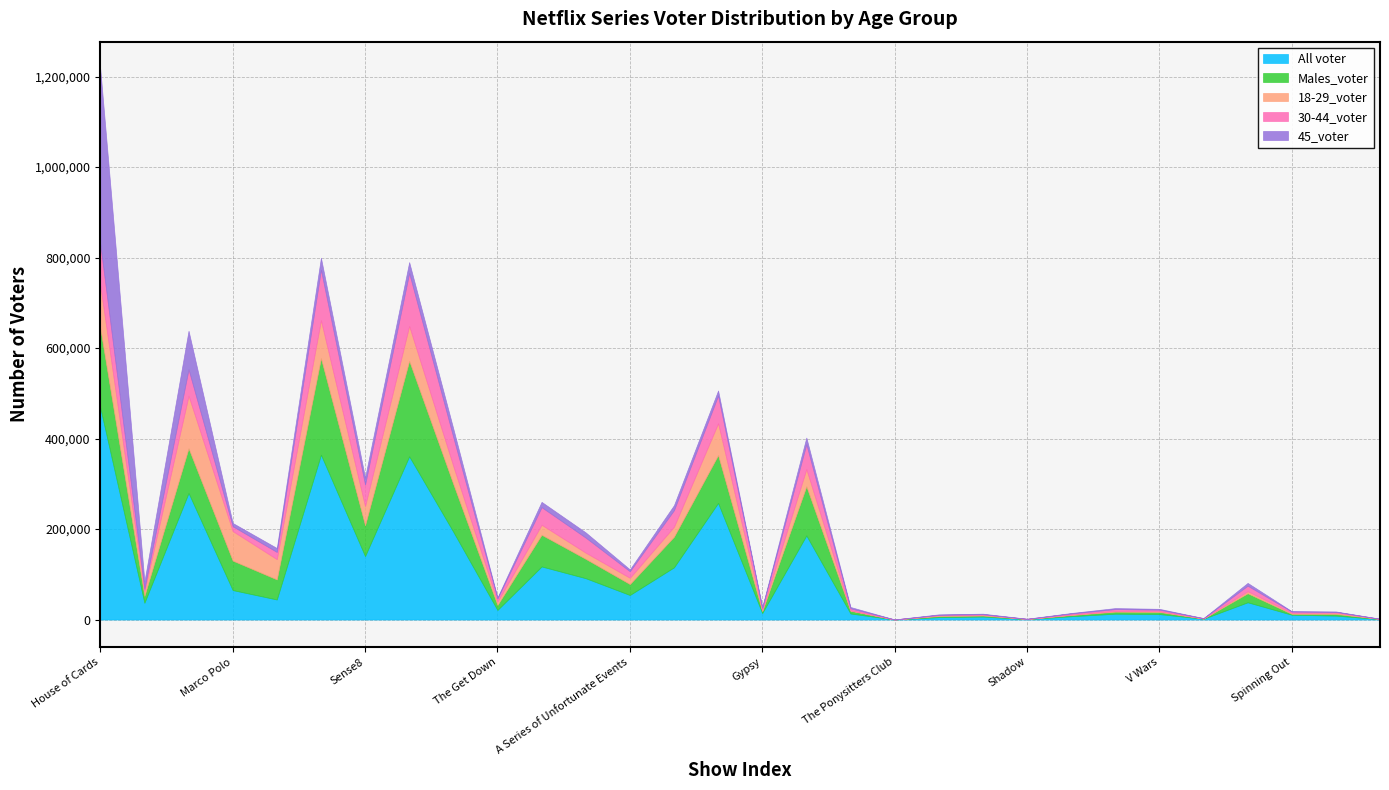

How many times do Males_voter and 18-29_voter cross each other?

6